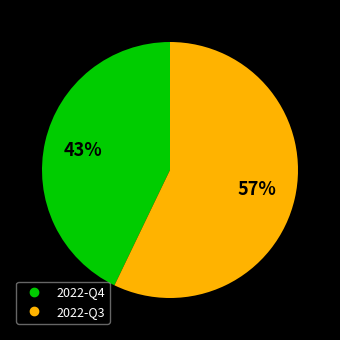

Rank the categories by value from lowest to highest.

2022-Q4, 2022-Q3